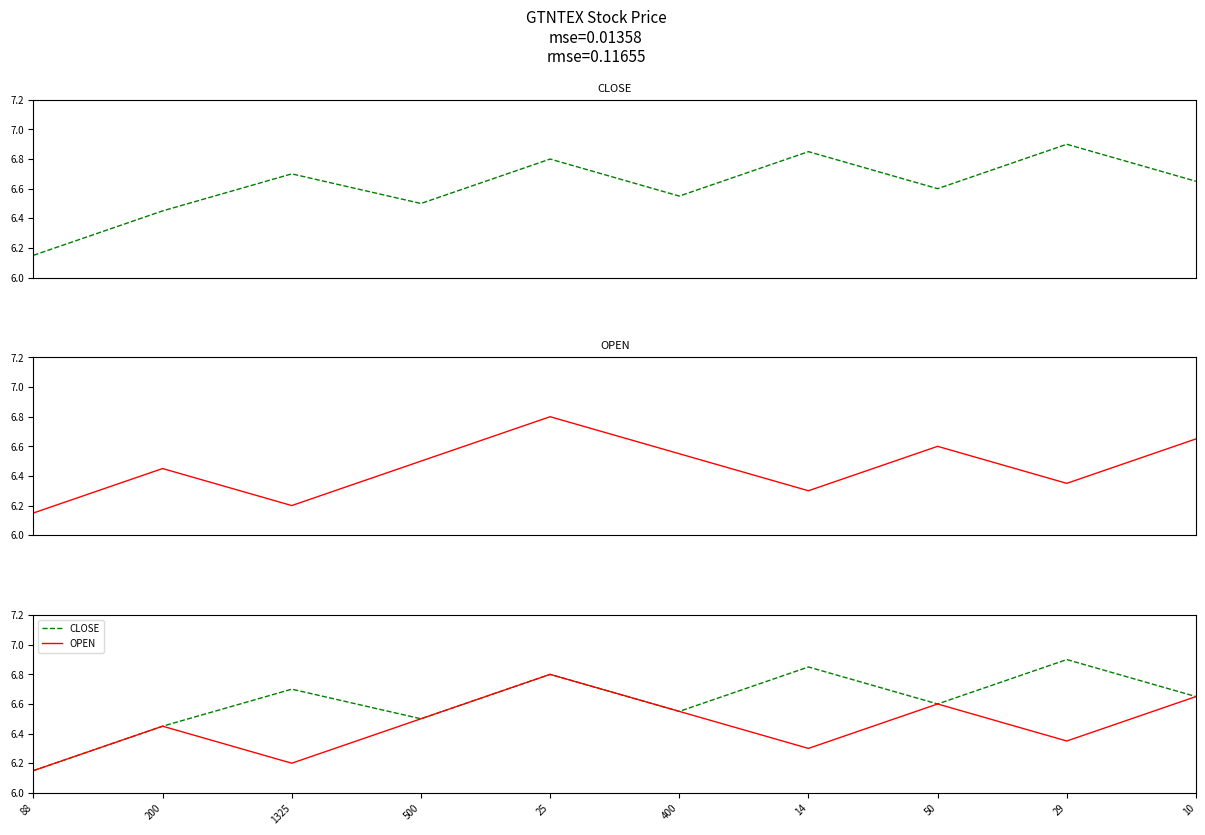

How many interior local valleys does the OPEN series have?

3